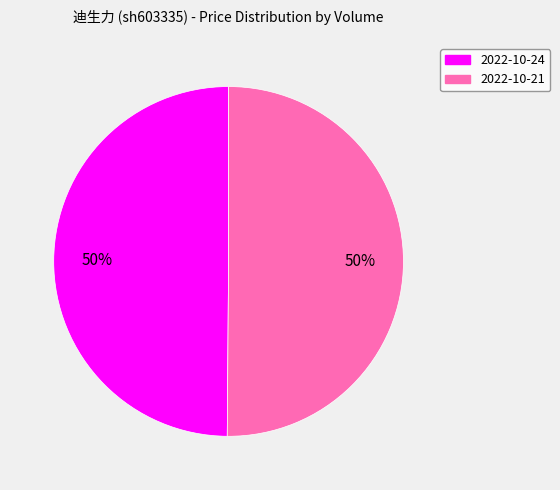

Combined, do 2022-10-21 and 2022-10-24 account for over 50%?

Yes